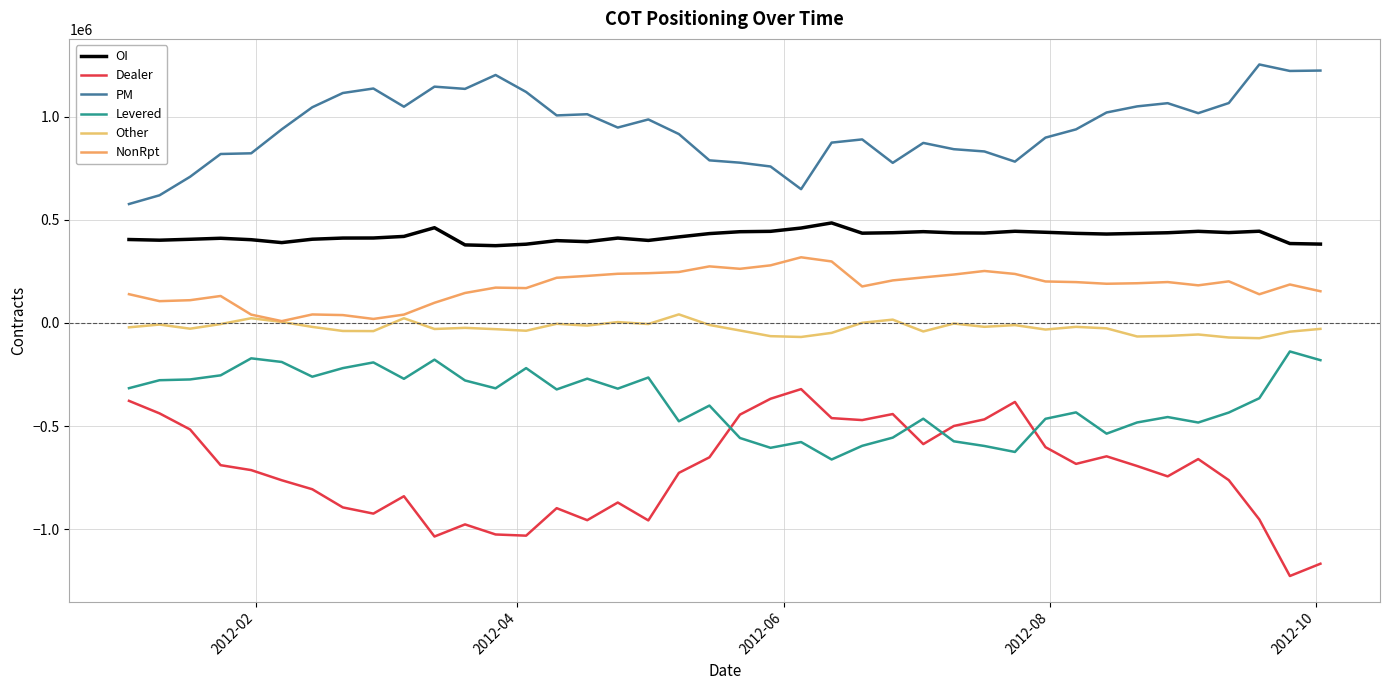

Does the chart display data point markers on the line(s)?

No